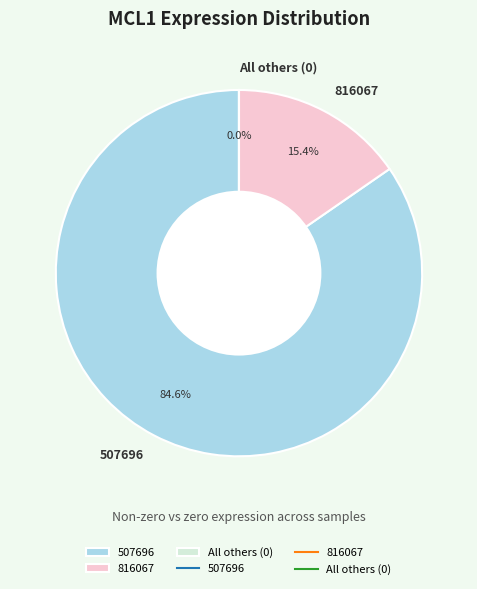

Is there a majority slice in this chart?

Yes